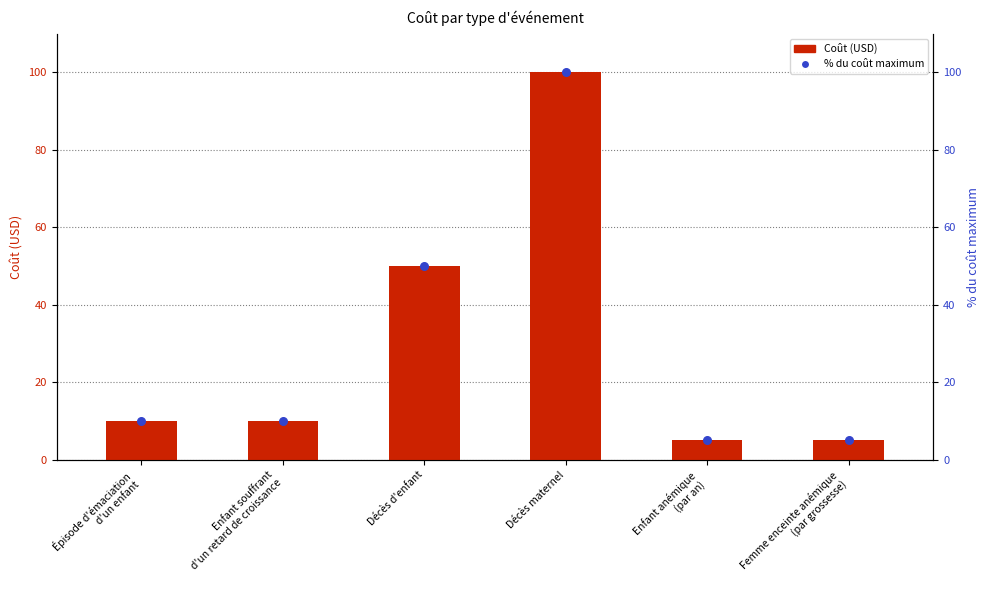

At how many categories does at least one series exceed 15?

2